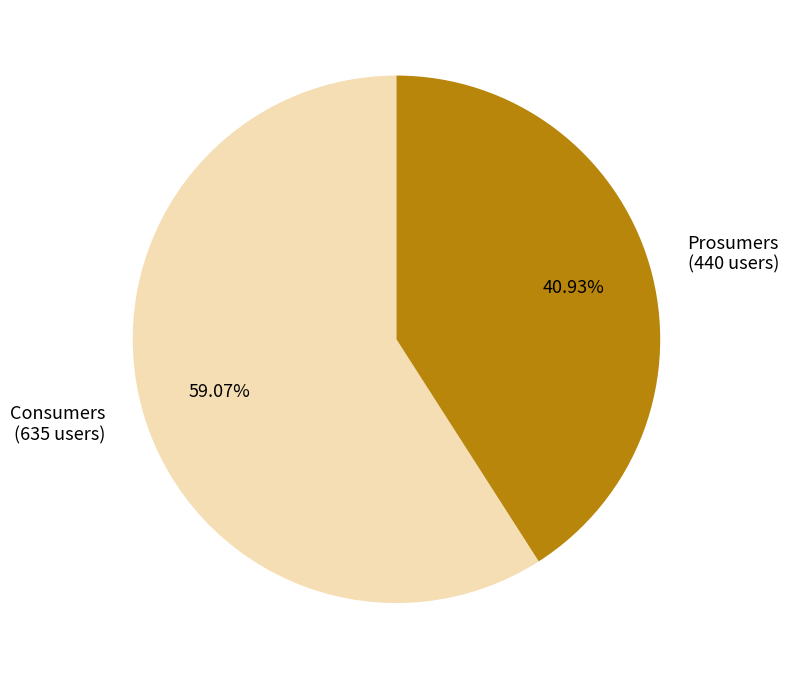

True or false: Prosumers accounts for 41% of the total.

True